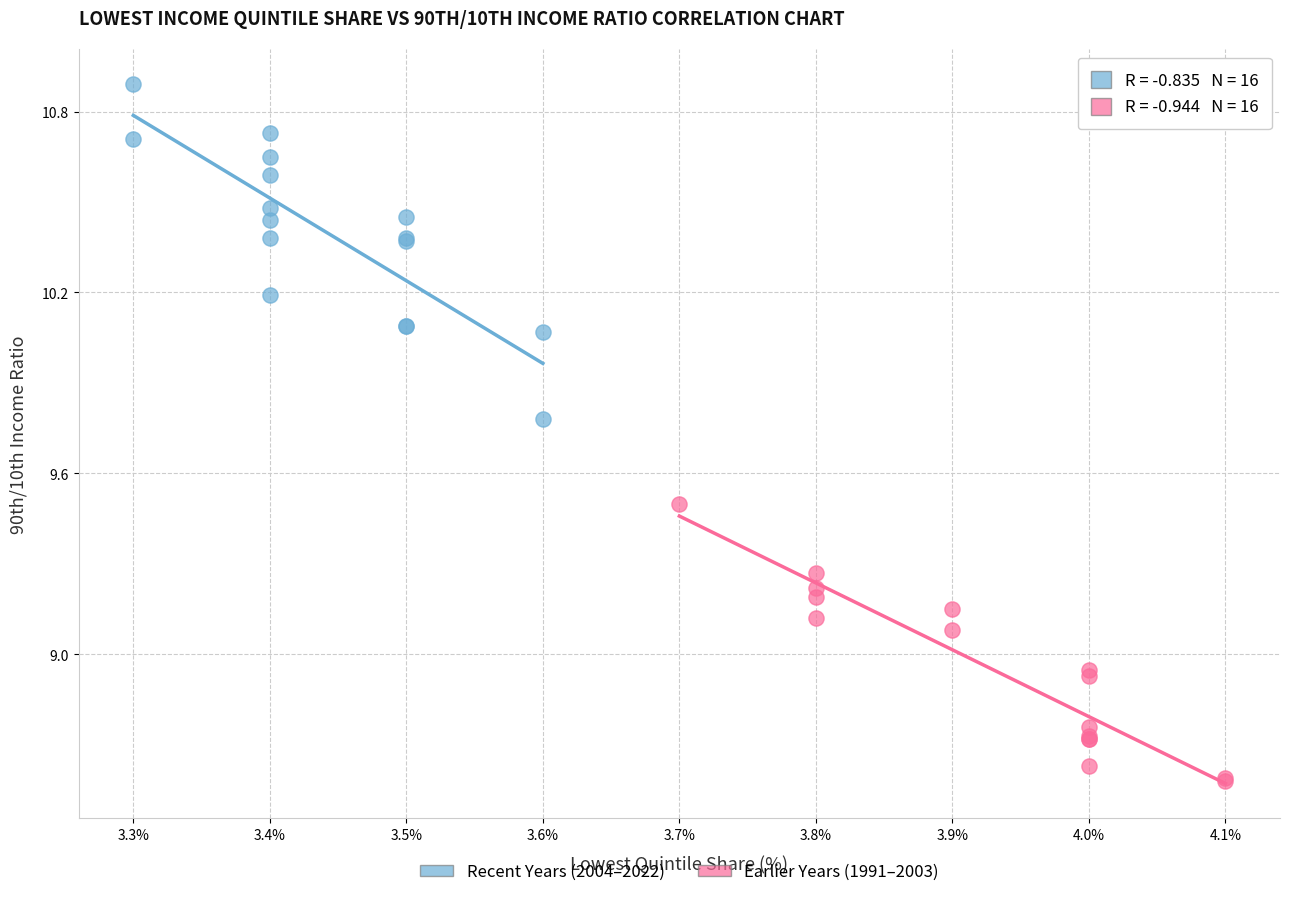

Which series reaches the minimum Y coordinate?

Earlier Years (1991–2003)